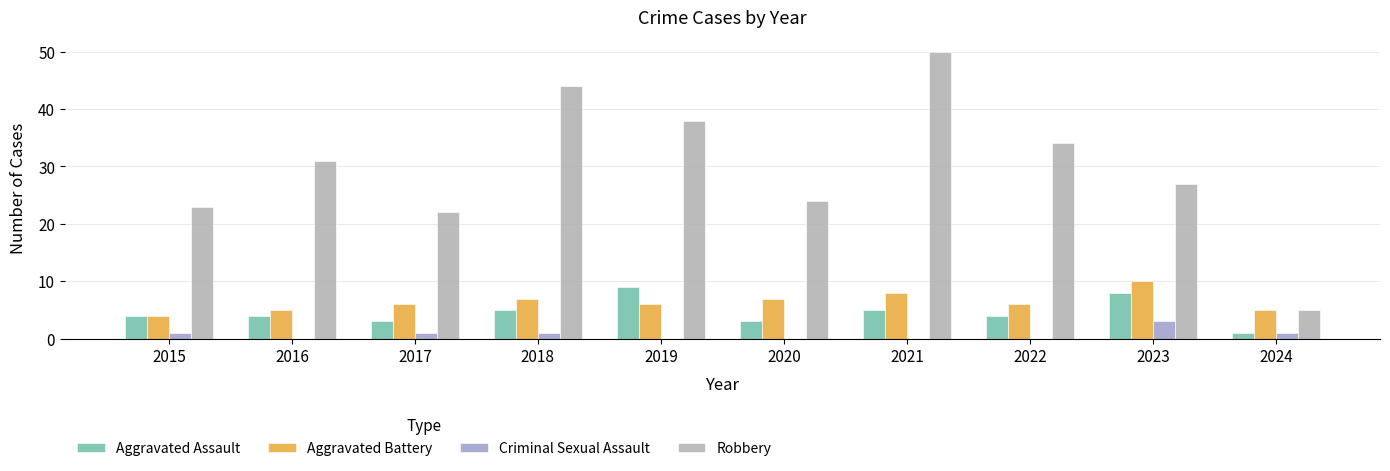

Which series has the largest range (max minus min)?

Robbery